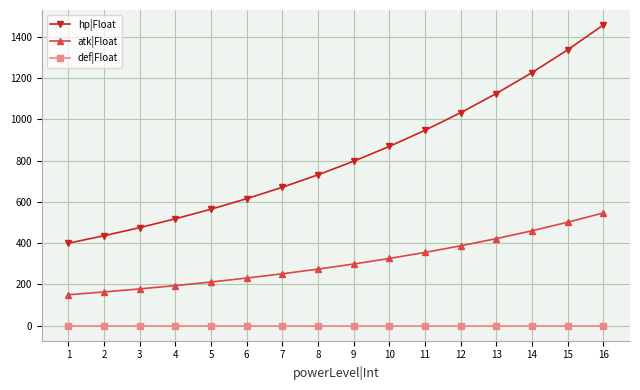

At 6, list the series in order from largest to smallest.

hp|Float, atk|Float, def|Float